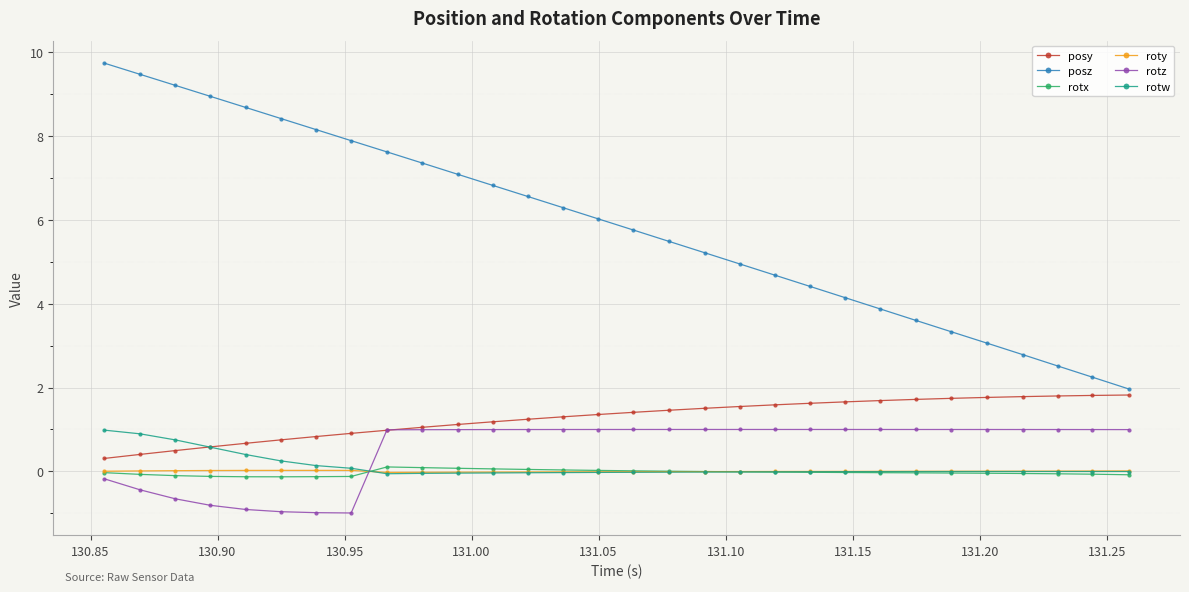

What is the maximum value shown in the chart?

9.7